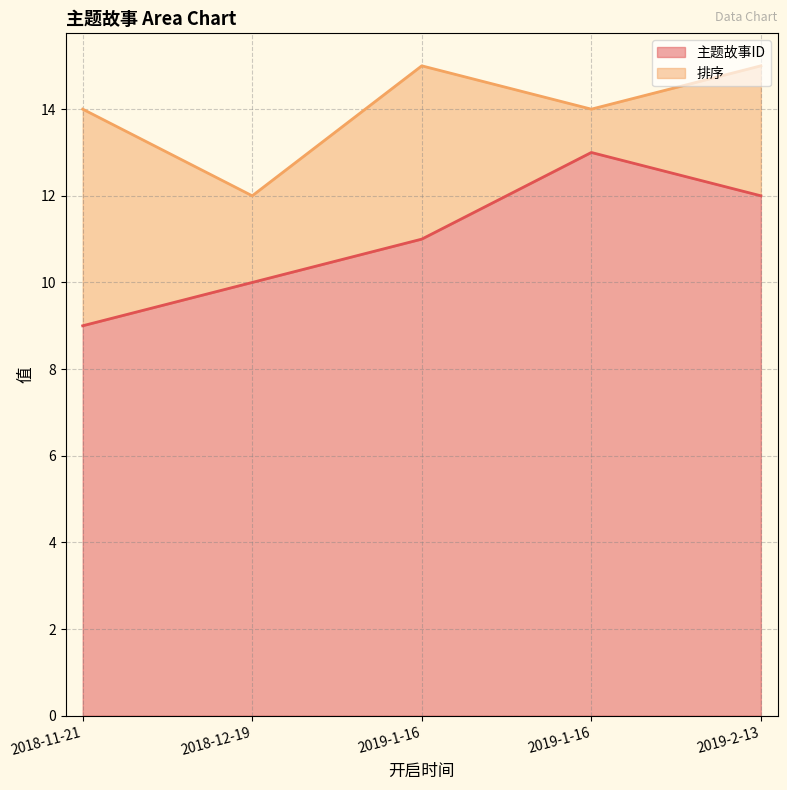

Does the chart display data point markers on the line(s)?

No